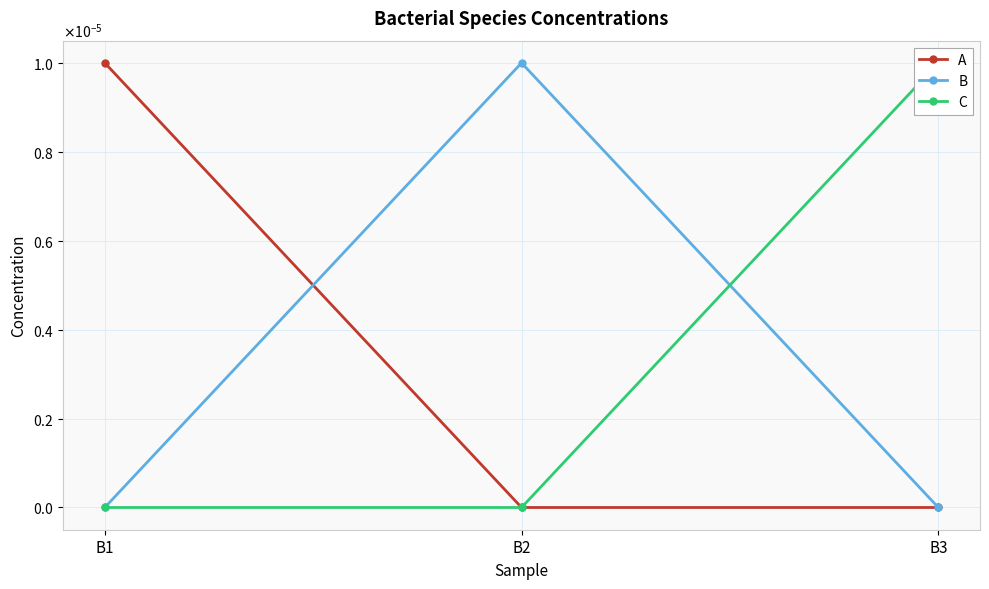

What are all the series names shown in the legend?

A, B, C